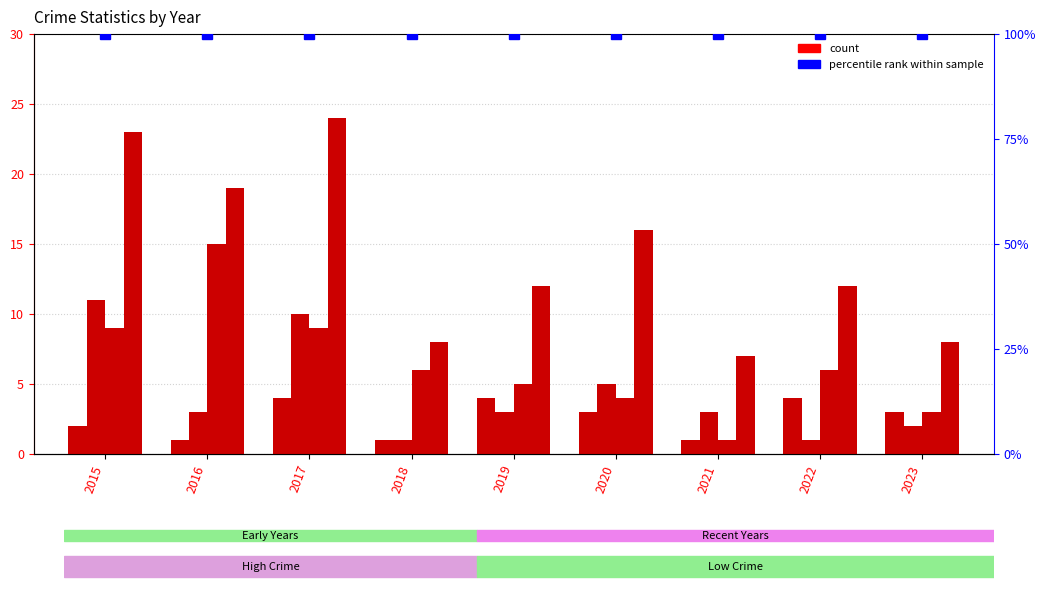

What is the maximum value for Total?

24